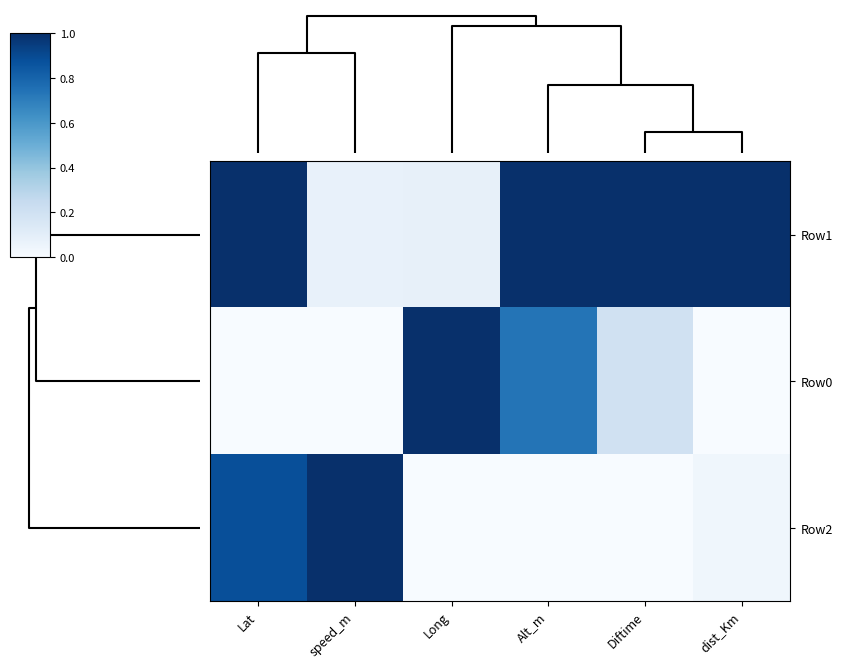

Reading left to right, what are all the values shown in this chart?

Row1: Lat=1.0	speed_m=0.1	Long=0.1	Alt_m=1.0	Diftime=1.0	dist_Km=1.0
Row0: Lat=0.0	speed_m=0.0	Long=1.0	Alt_m=0.7	Diftime=0.2	dist_Km=0.0
Row2: Lat=0.9	speed_m=1.0	Long=0.0	Alt_m=0.0	Diftime=0.0	dist_Km=0.0